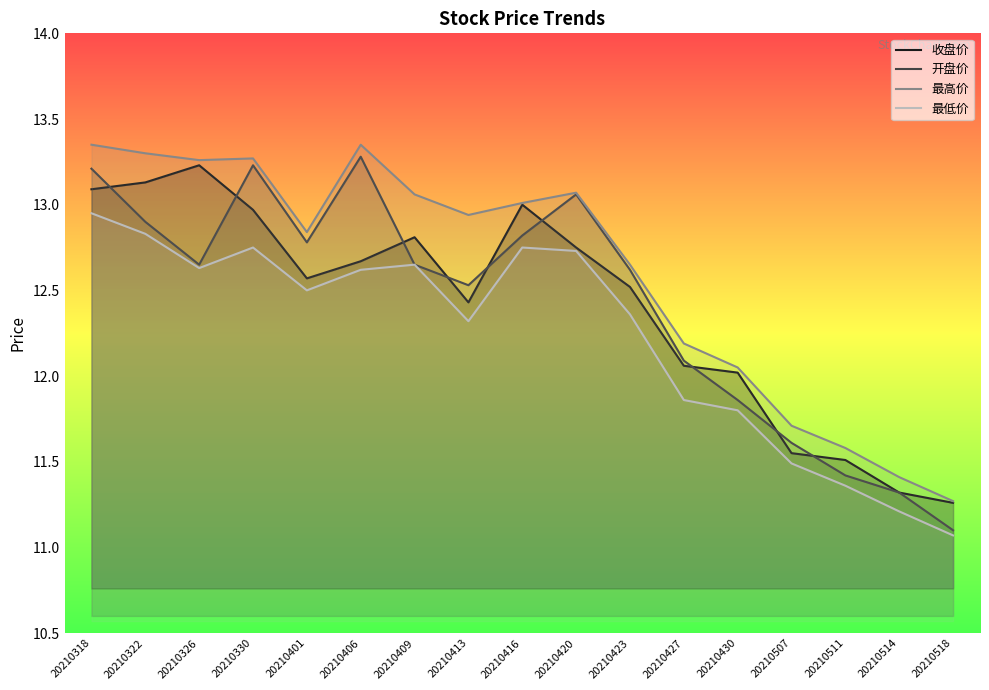

The value of 收盘价 at 20210507 is 20.1. True or false?

False